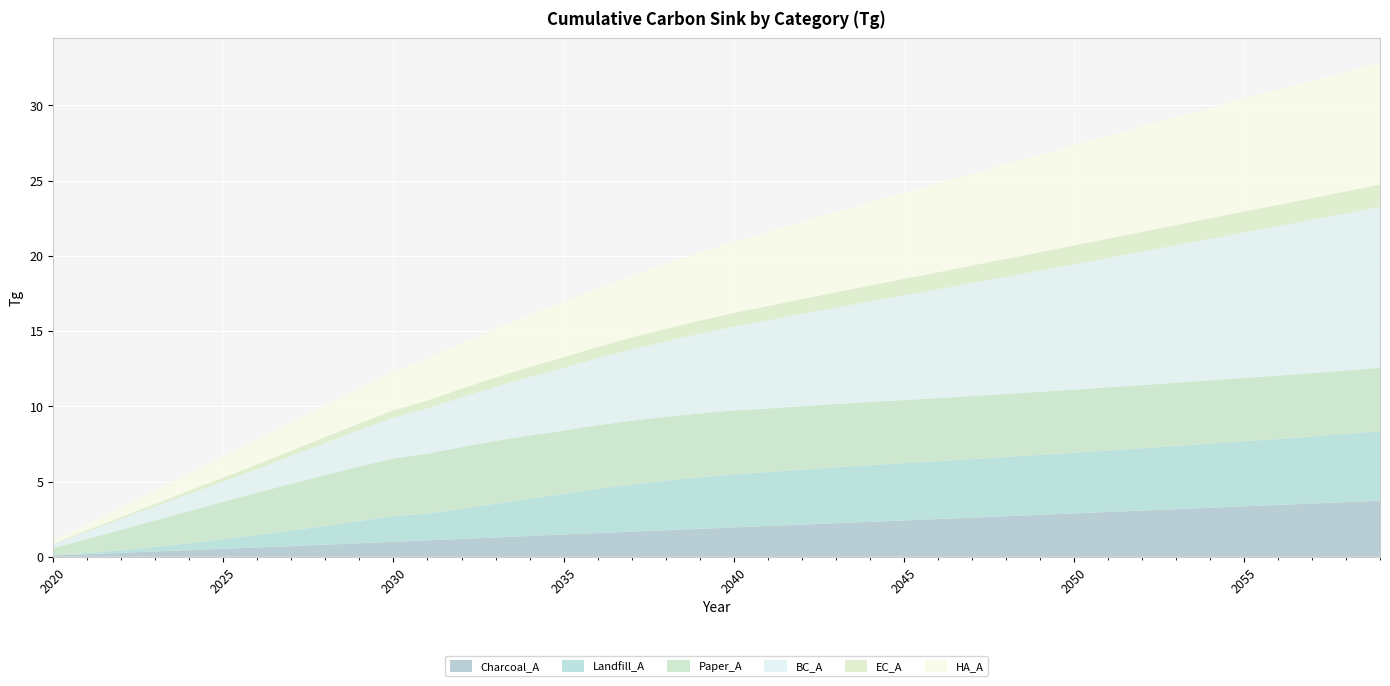

Reading left to right, transcribe all the data shown in this chart.

Charcoal_A: 0.1	0.2	0.3	0.4	0.4	0.5	0.6	0.7	0.8	0.9	1.0	1.1	1.2	1.3	1.4	1.5	1.6	1.7	1.8	1.9	1.9	2.0	2.1	2.2	2.3	2.4	2.5	2.6	2.7	2.8	2.9	3.0	3.1	3.2	3.3	3.3	3.4	3.5	3.6	3.7
Landfill_A: 0.0	0.1	0.2	0.3	0.5	0.6	0.8	1.0	1.3	1.5	1.7	1.8	2.0	2.2	2.5	2.7	2.9	3.1	3.3	3.4	3.5	3.6	3.7	3.7	3.8	3.8	3.8	3.9	3.9	4.0	4.0	4.1	4.1	4.2	4.3	4.3	4.4	4.5	4.5	4.6
Paper_A: 0.5	0.9	1.4	1.8	2.1	2.5	2.8	3.1	3.4	3.6	3.8	4.0	4.1	4.2	4.2	4.2	4.2	4.2	4.2	4.2	4.2	4.2	4.2	4.2	4.2	4.2	4.2	4.2	4.2	4.2	4.2	4.2	4.2	4.2	4.2	4.2	4.2	4.2	4.2	4.2
BC_A: 0.2	0.5	0.7	0.9	1.1	1.3	1.6	1.8	2.1	2.4	2.7	3.0	3.3	3.6	3.9	4.2	4.5	4.7	5.0	5.3	5.6	5.9	6.1	6.4	6.7	7.0	7.2	7.5	7.8	8.1	8.3	8.6	8.9	9.1	9.4	9.7	9.9	10.2	10.4	10.7
EC_A: 0.0	0.1	0.1	0.2	0.2	0.3	0.3	0.3	0.4	0.4	0.5	0.5	0.6	0.6	0.7	0.7	0.8	0.8	0.8	0.9	0.9	0.9	1.0	1.0	1.1	1.1	1.1	1.2	1.2	1.2	1.3	1.3	1.3	1.3	1.4	1.4	1.4	1.4	1.5	1.5
HA_A: 0.2	0.4	0.6	0.9	1.1	1.4	1.7	1.9	2.1	2.3	2.6	2.8	3.0	3.2	3.5	3.7	3.9	4.1	4.3	4.5	4.7	4.9	5.1	5.3	5.5	5.7	5.9	6.1	6.3	6.5	6.6	6.8	7.0	7.2	7.3	7.5	7.7	7.8	7.9	8.1